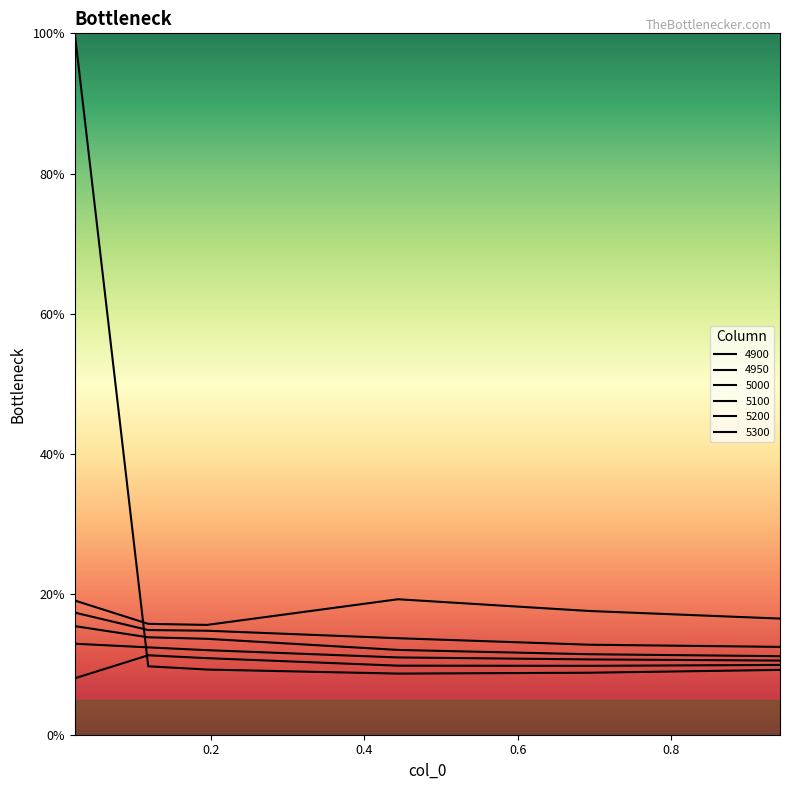

How many 5100 values are between 0 and 1?

6